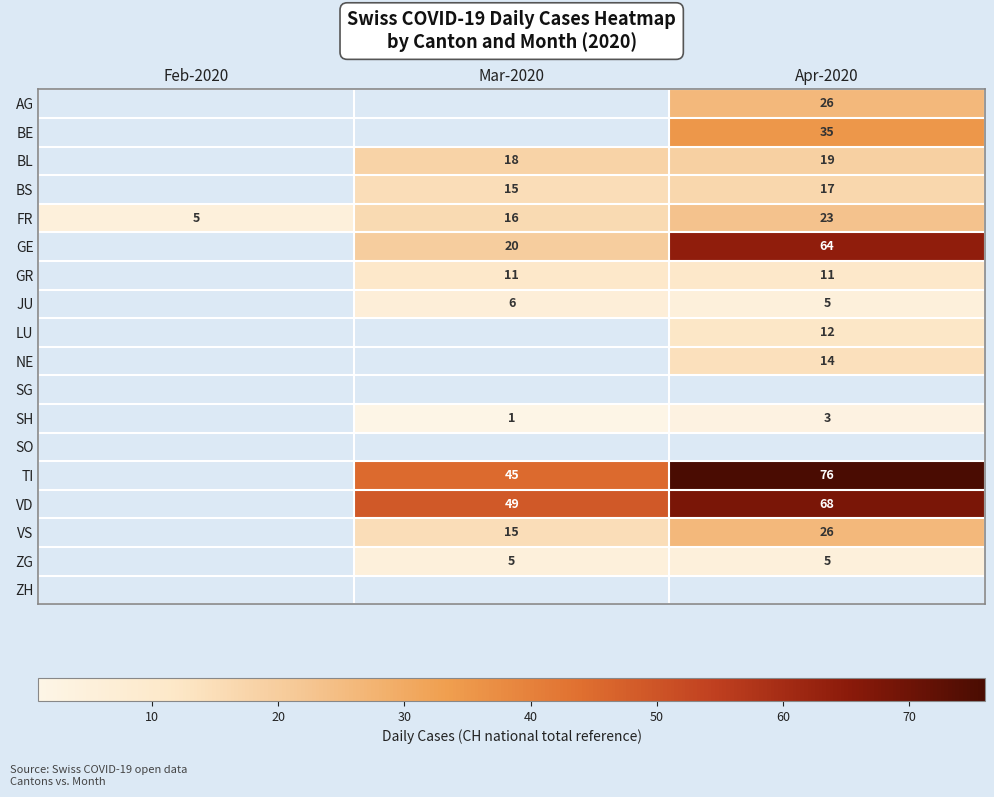

Is it true that ZG equals 2 at Mar-2020?

False